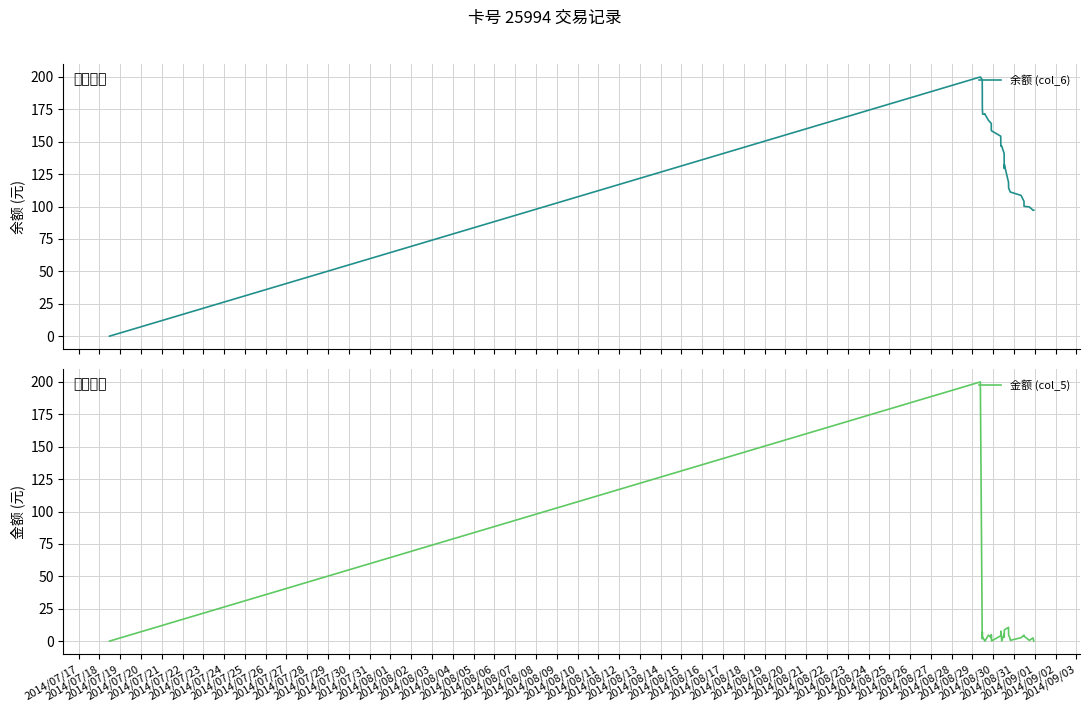

How many interior local peaks does the 余额 (col_6) series have?

3